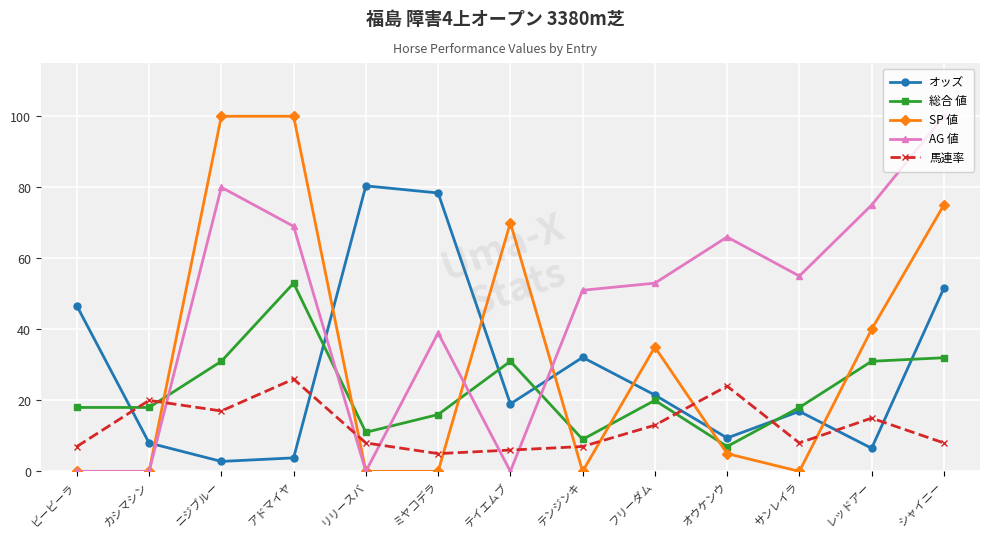

How many series are shown in this chart?

5